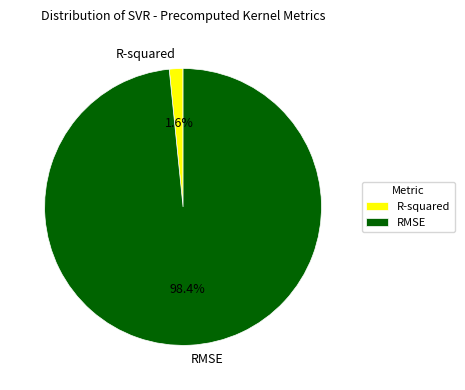

Combined, do RMSE and R-squared account for over 50%?

Yes